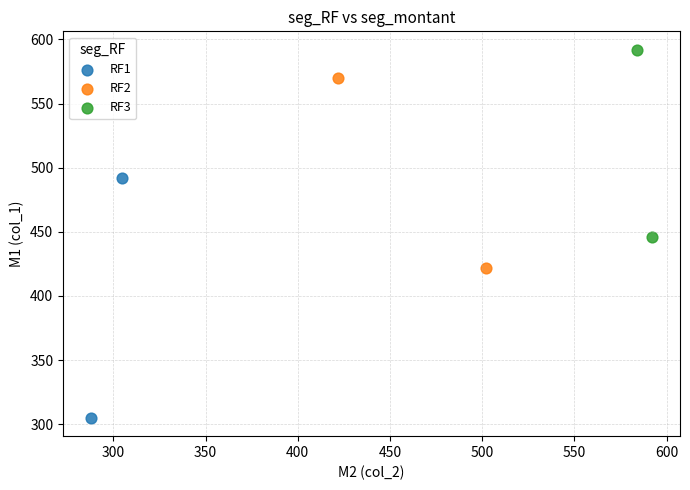

Which series contains the highest Y value?

RF3